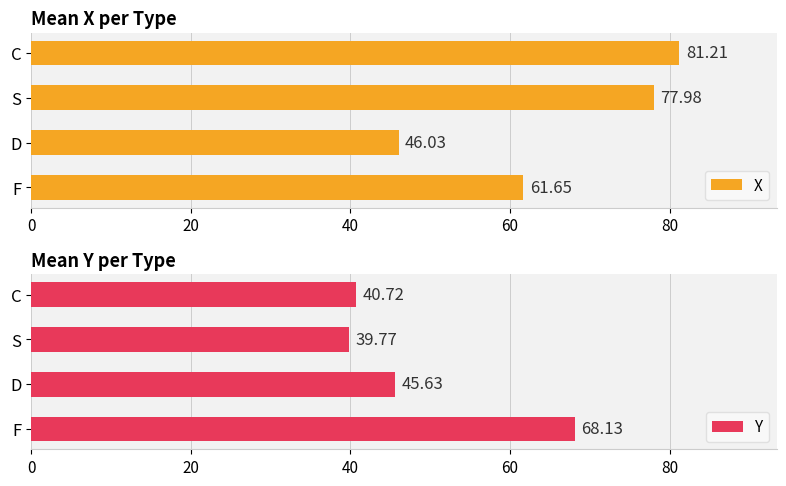

At which label does X reach its peak?

C